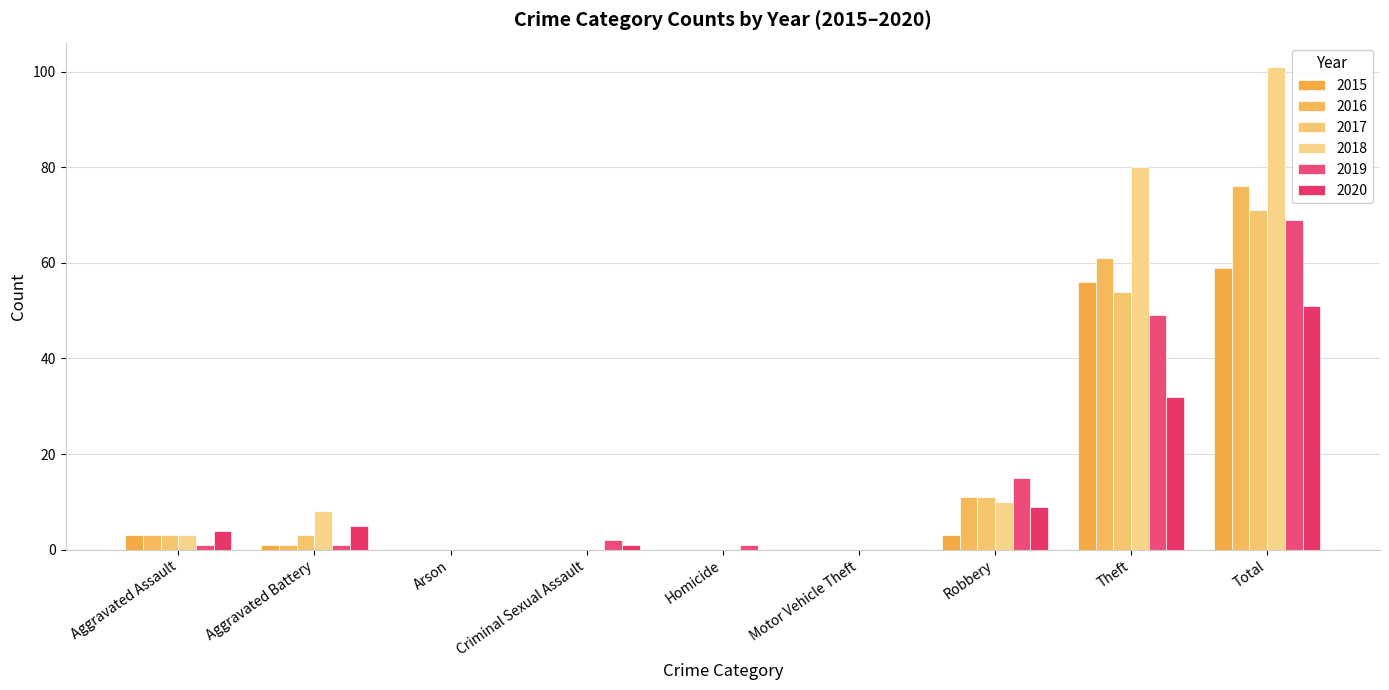

What is the highest value of the 2016 series?

76